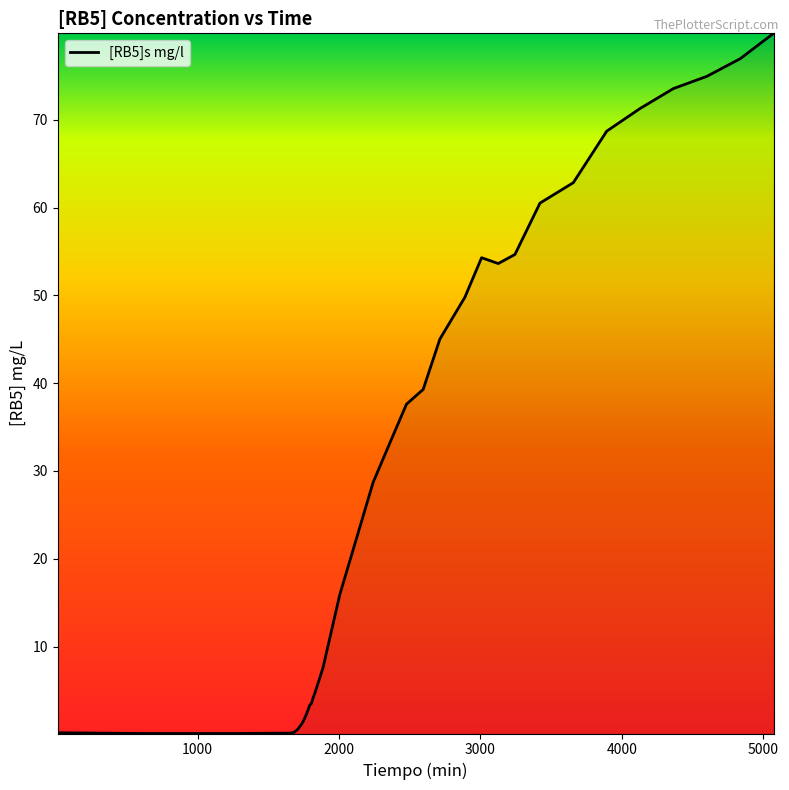

What is the maximum value shown in the chart?

79.9